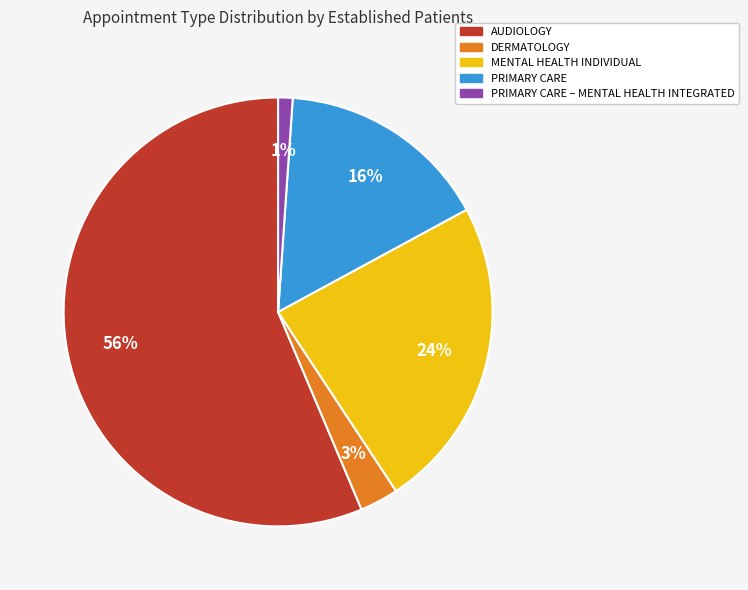

Does any single category account for the majority?

Yes